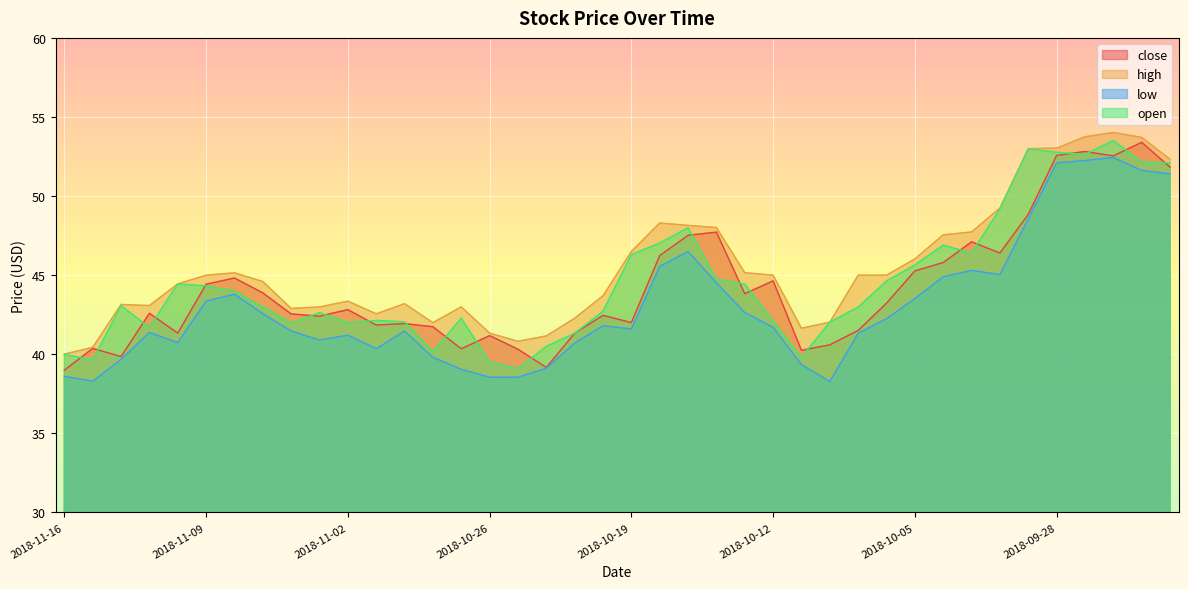

What are all the series names shown in the legend?

close, high, low, open